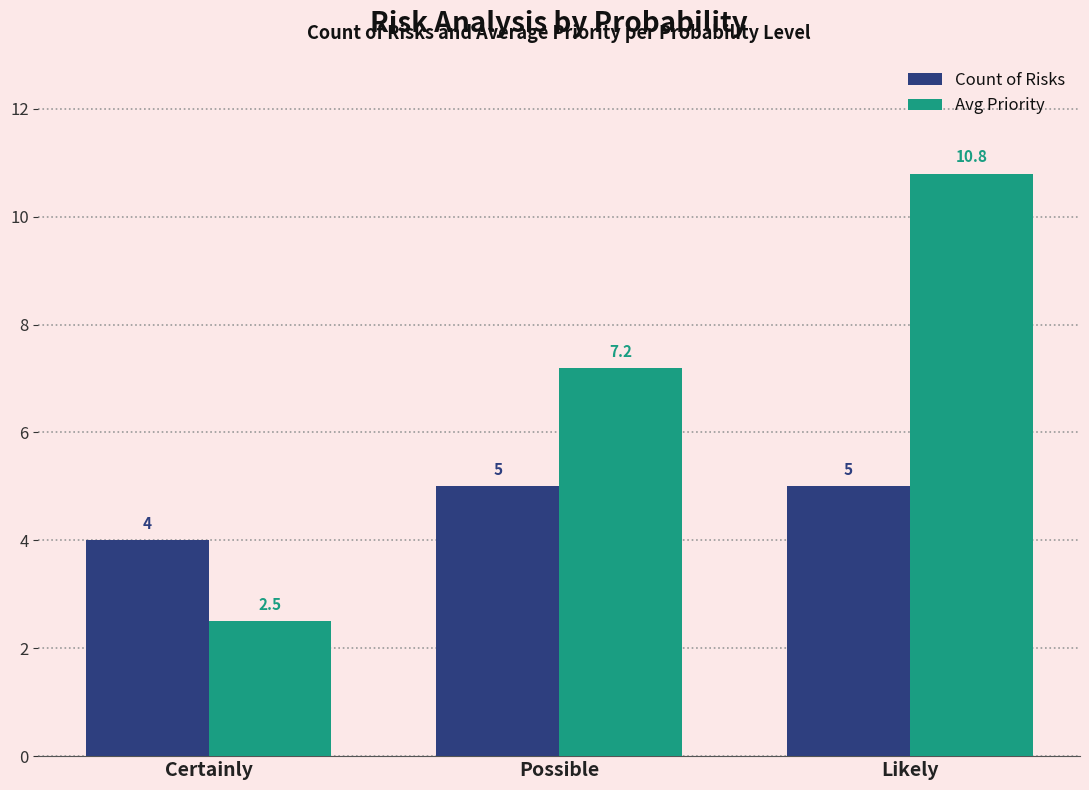

At Likely, list the series in order from smallest to largest.

Count of Risks, Avg Priority